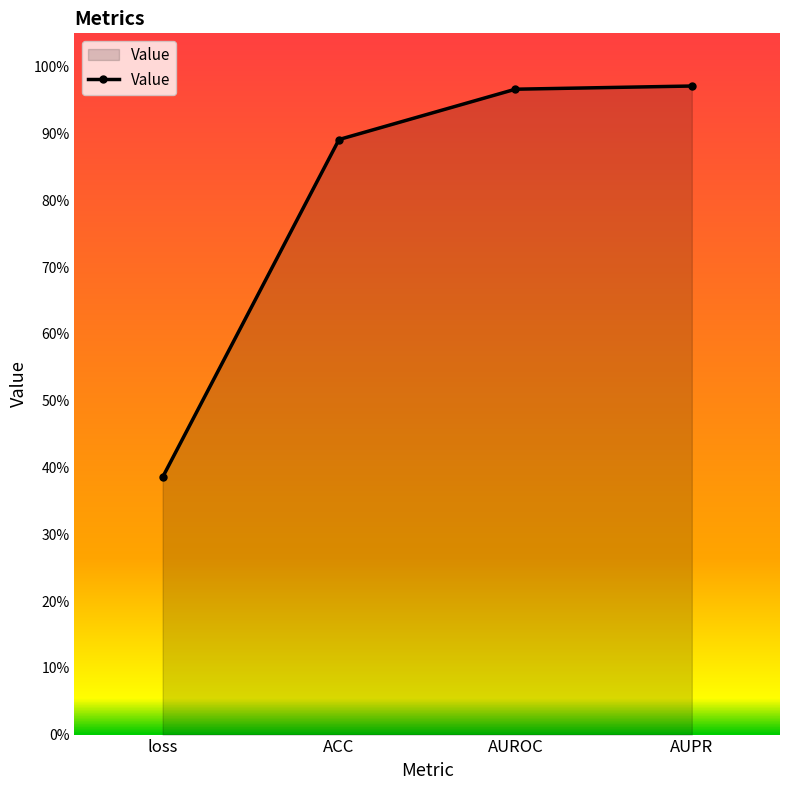

What is the label of the 4th point from the right?

loss